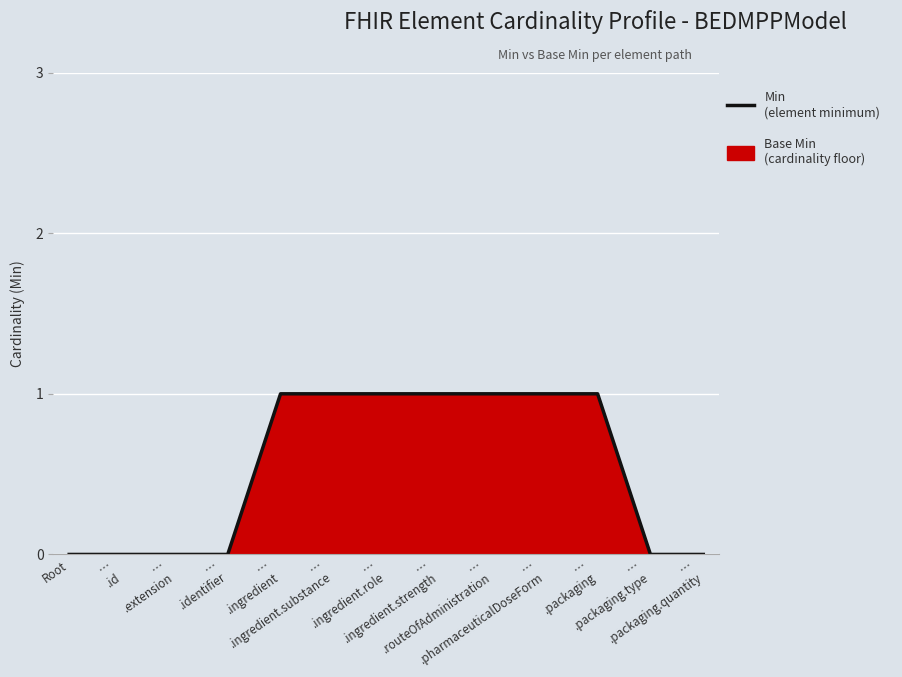

What is the label of the 12th point from the right?

…
.id